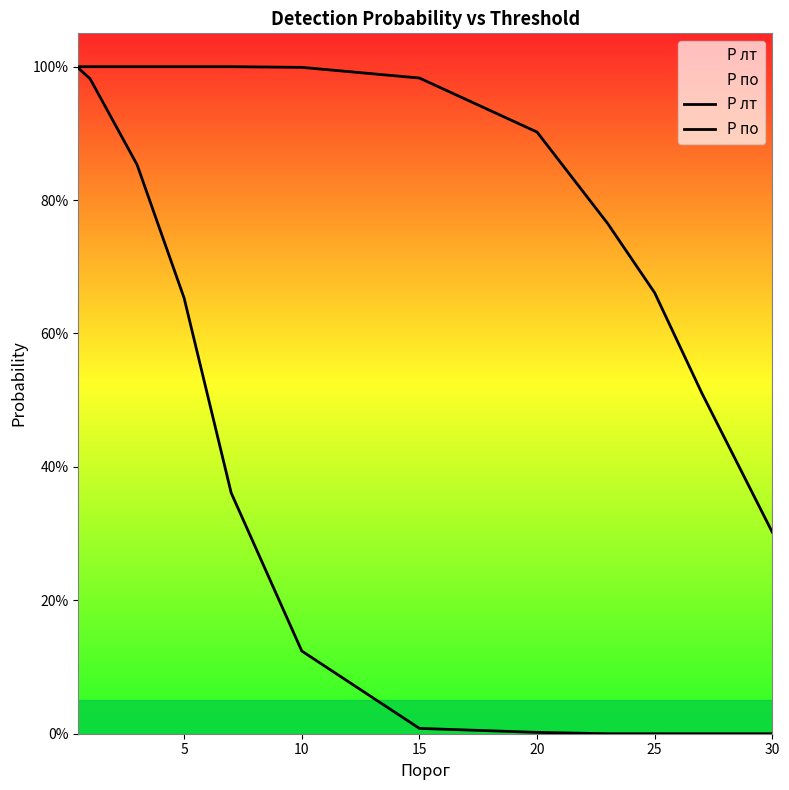

What is the greatest value displayed?

1.0